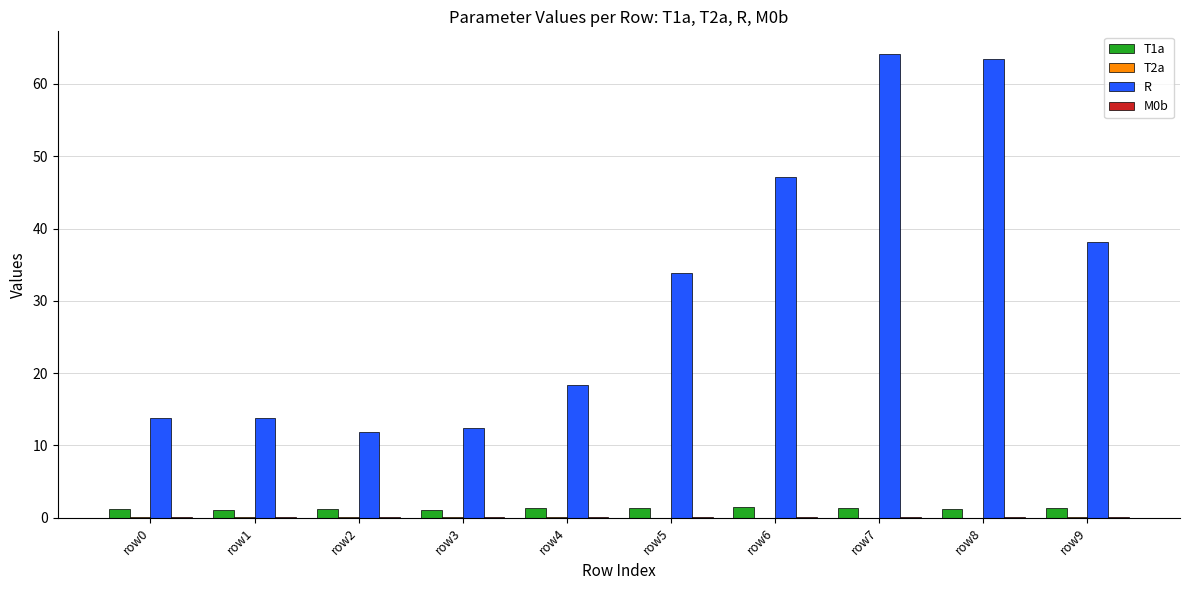

The T1a series shows 1.4 at row5. True or false?

True